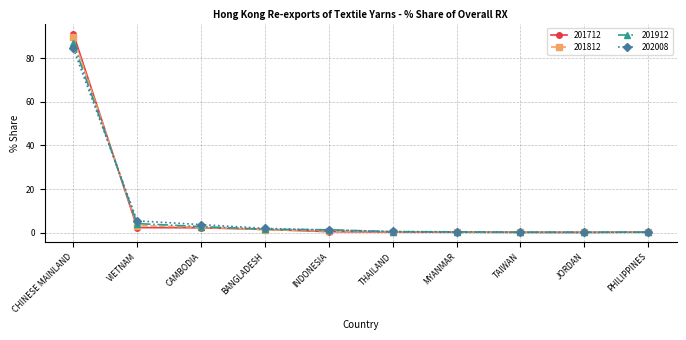

Read the 202008 value at CHINESE MAINLAND.

84.5